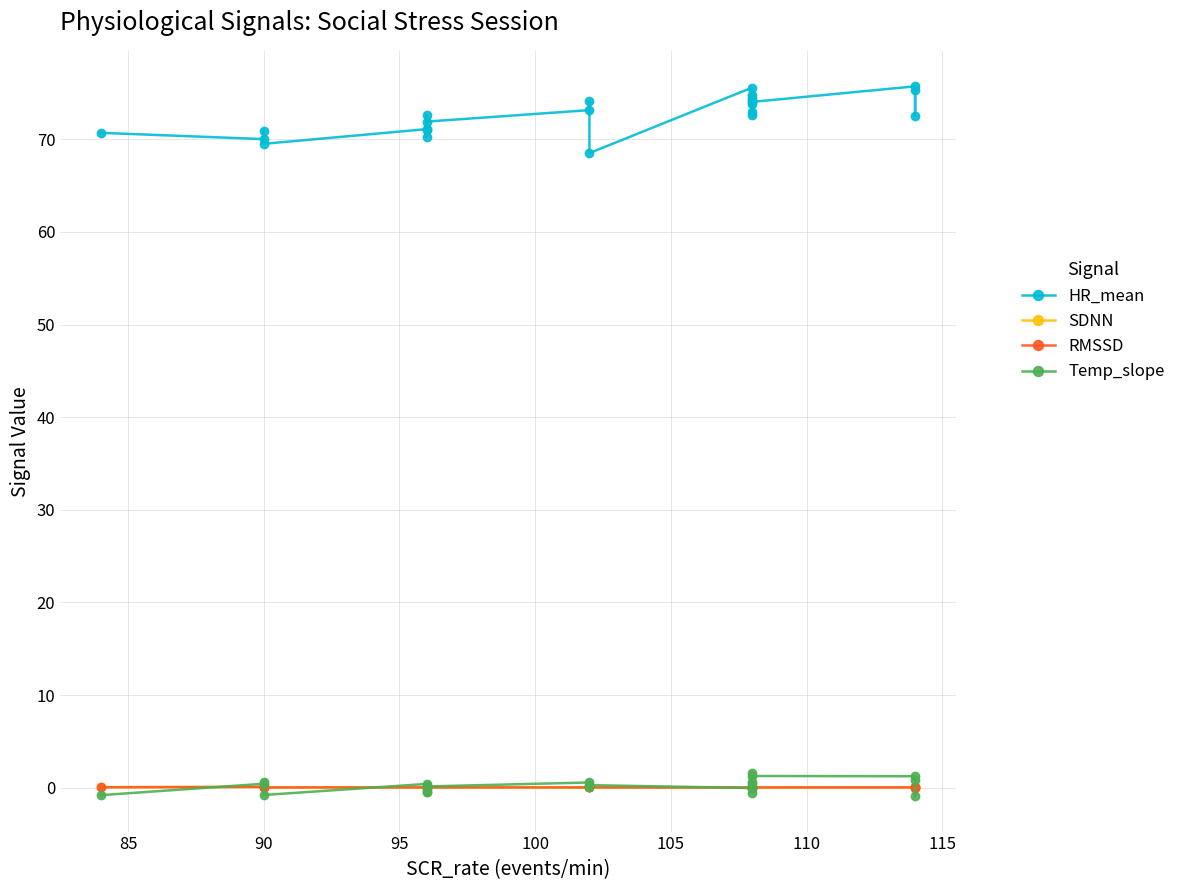

Is it true that SDNN equals 0.0 at 120?

False